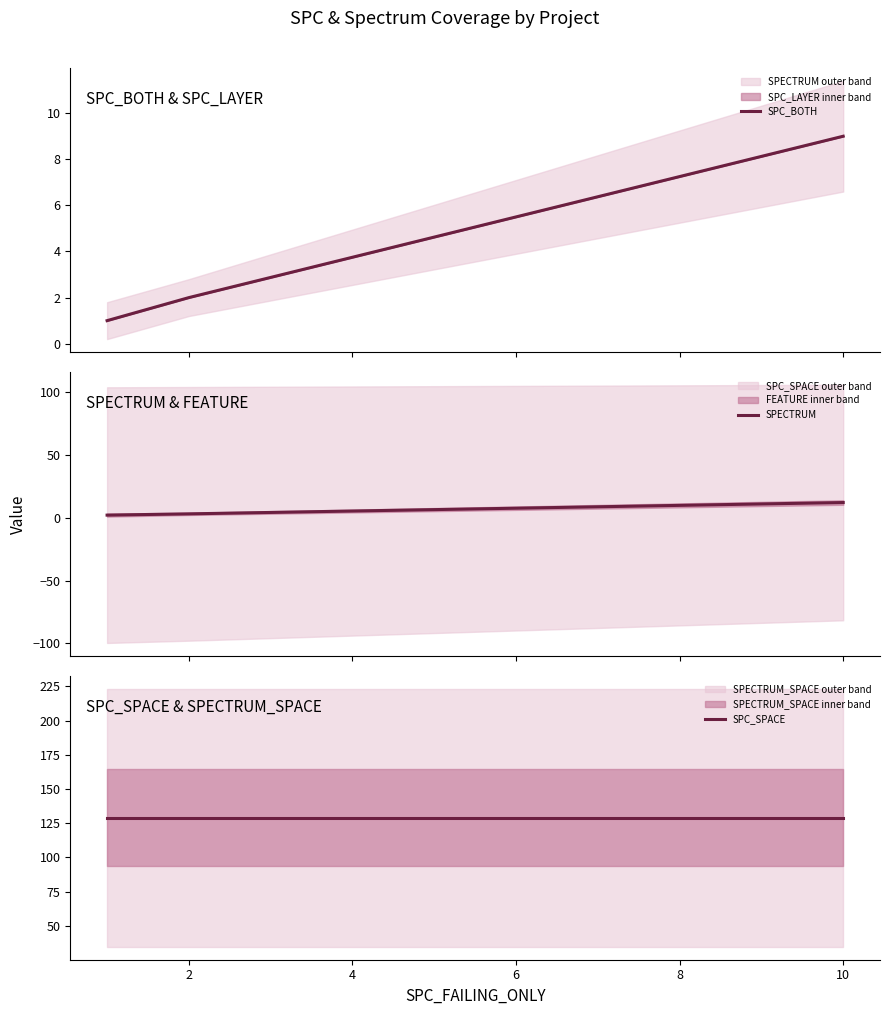

Reading left to right, what are all the values shown in this chart?

SPC_BOTH: 1	2	9
SPECTRUM: 2	3	12
SPC_SPACE: 129	129	129